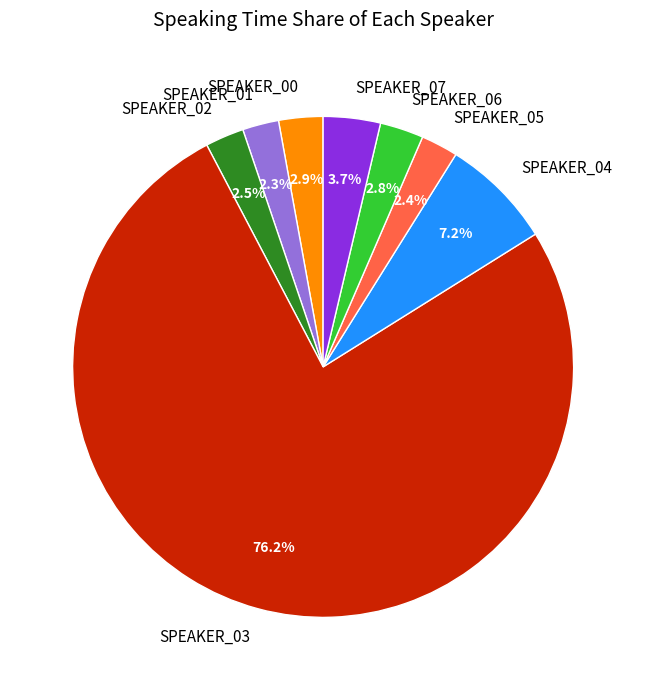

To the nearest percent, what is the average slice percentage?

12%